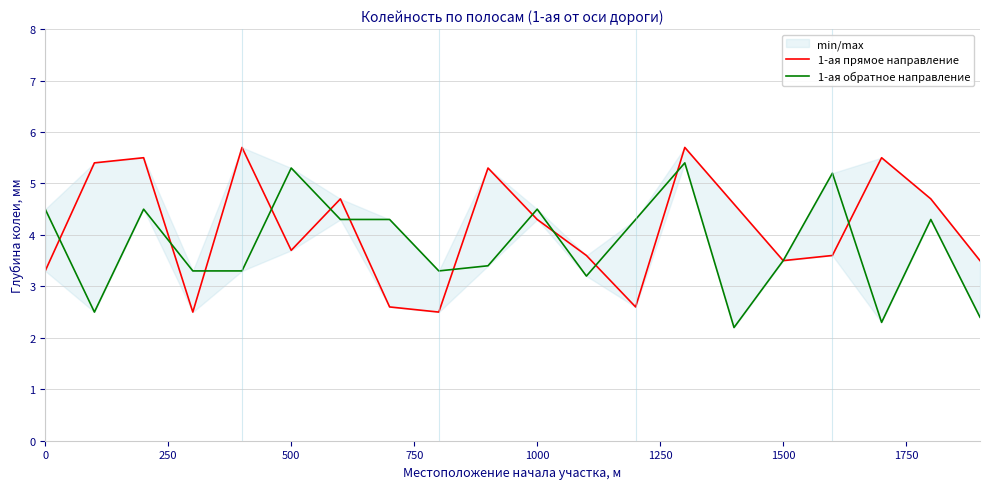

How many data points in 1-ая обратное направление are less than 4?

10